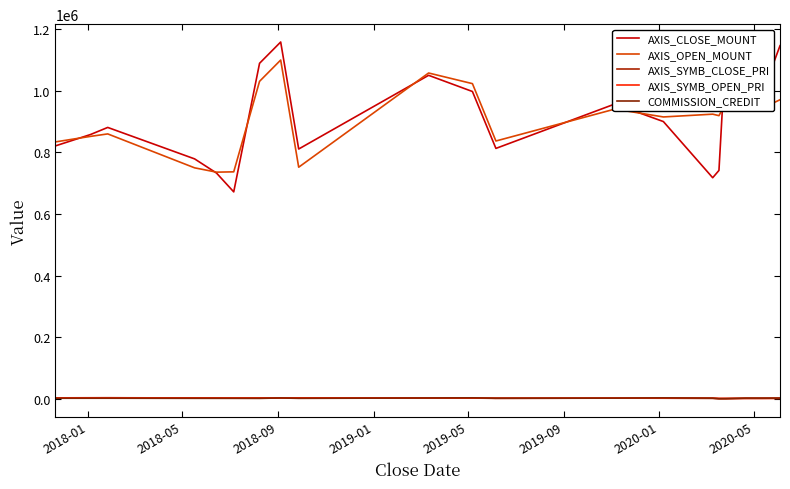

Where is the first local minimum for AXIS_SYMB_CLOSE_PRI?

2019-09